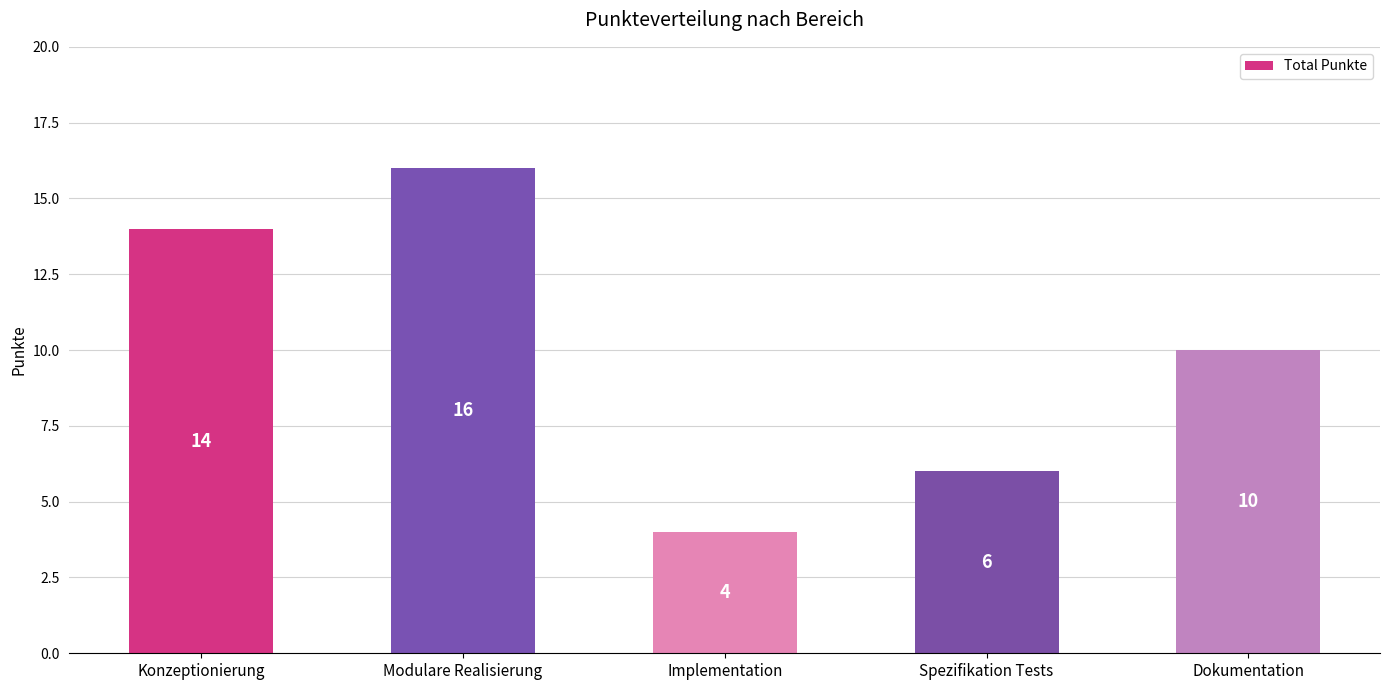

True or false: the data shows 10 at Dokumentation.

True